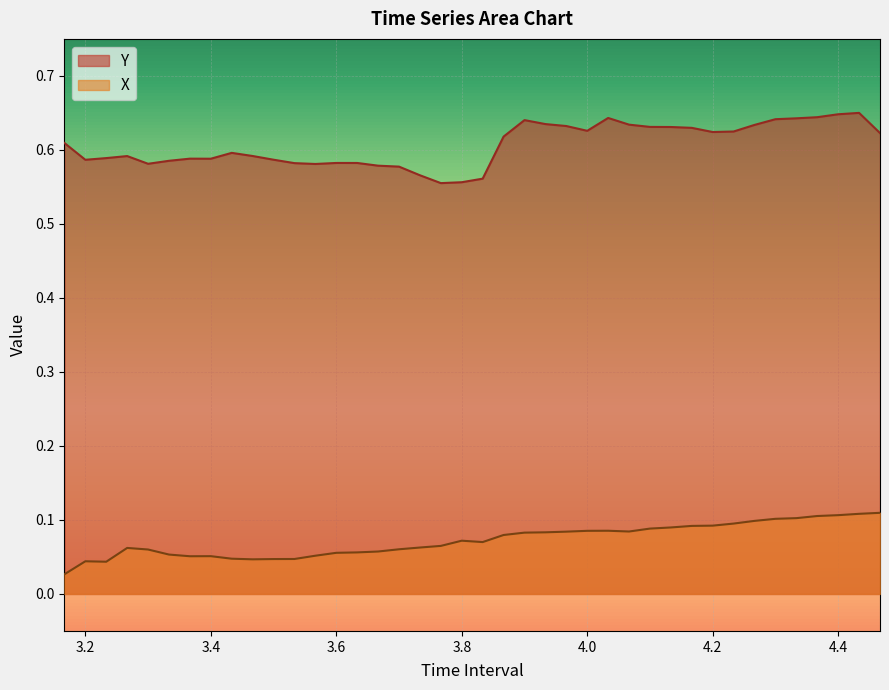

How many series are shown in this chart?

2